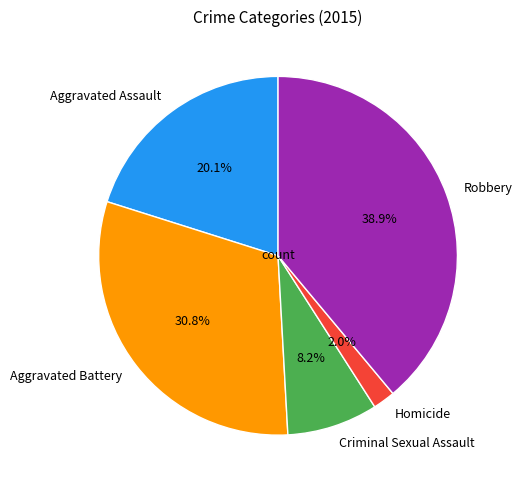

What is the largest slice in the pie chart?

Robbery